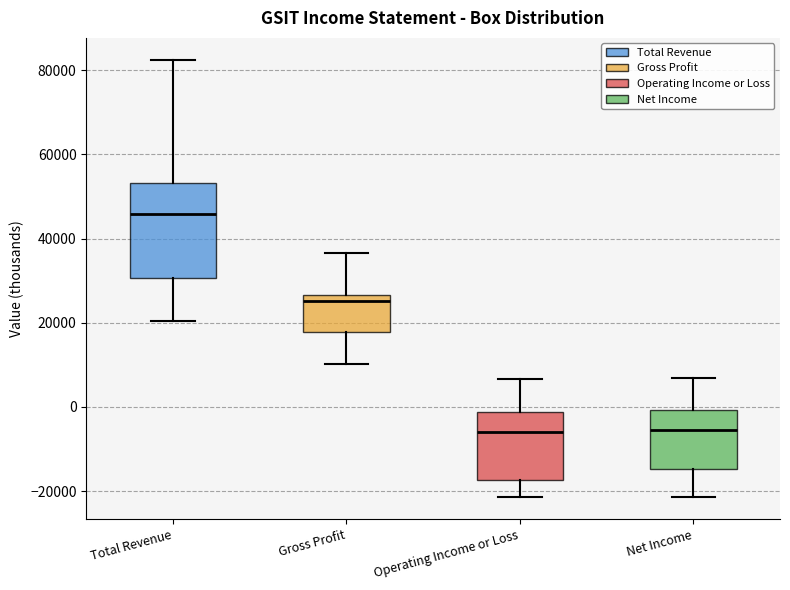

Which box has the highest median line?

Total Revenue